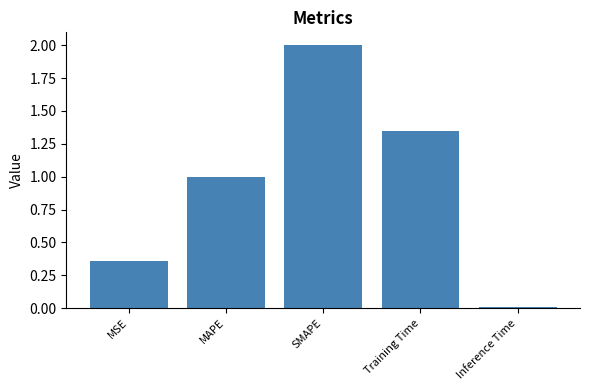

Approximately how many times larger is the value at MSE compared to Training Time?

0.3